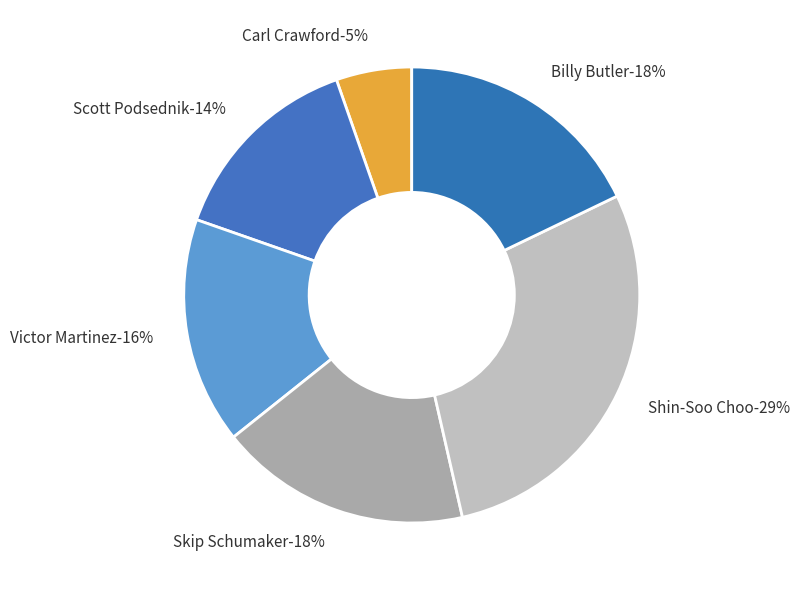

To the nearest percent, what percentage of the pie is Skip Schumaker?

18%